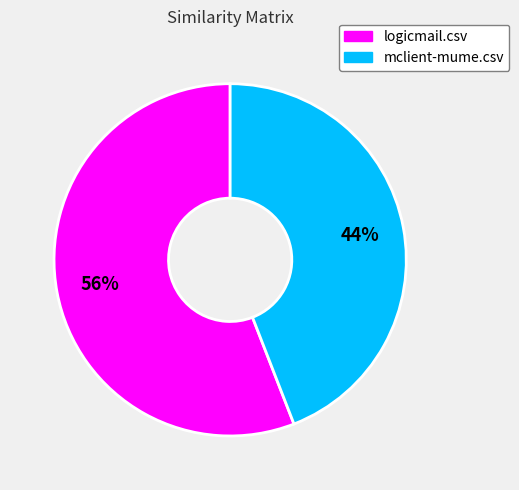

Rank the categories by value from lowest to highest.

mclient-mume.csv, logicmail.csv